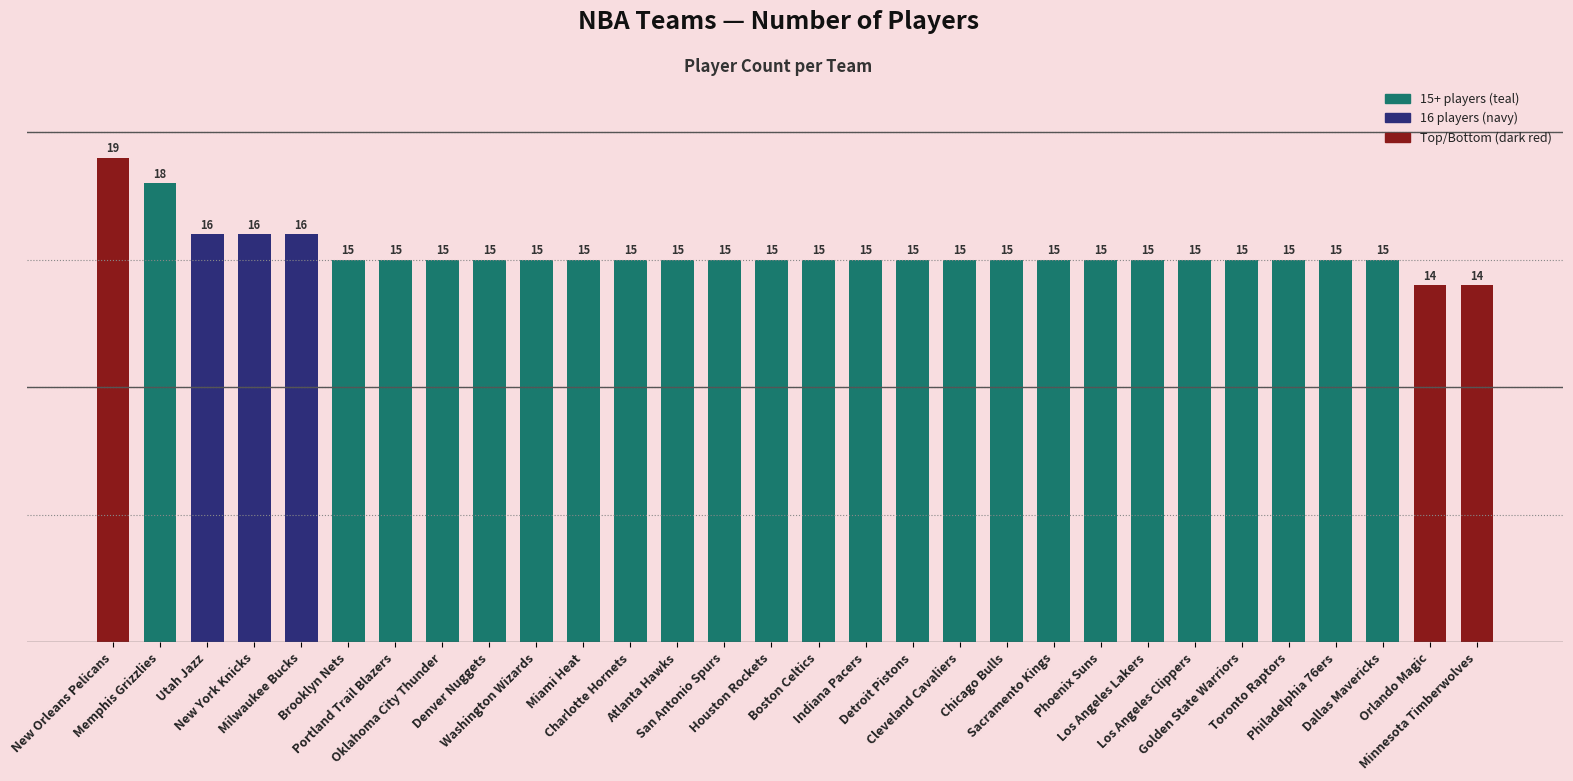

What is the sum of the values at Los Angeles Clippers and Washington Wizards?

30